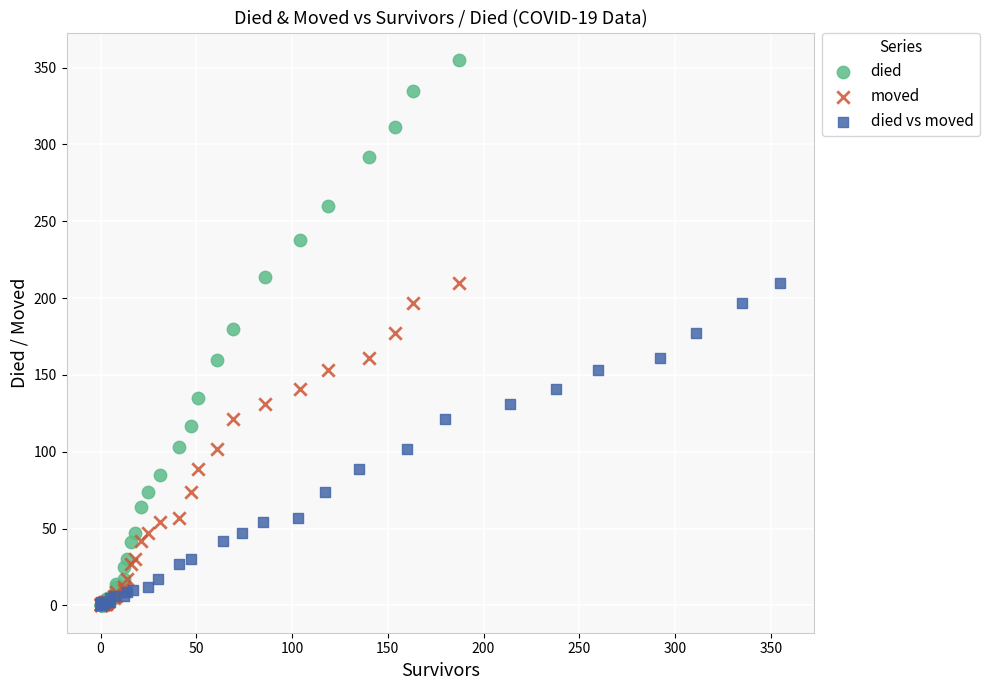

Which series reaches the maximum Y coordinate?

died